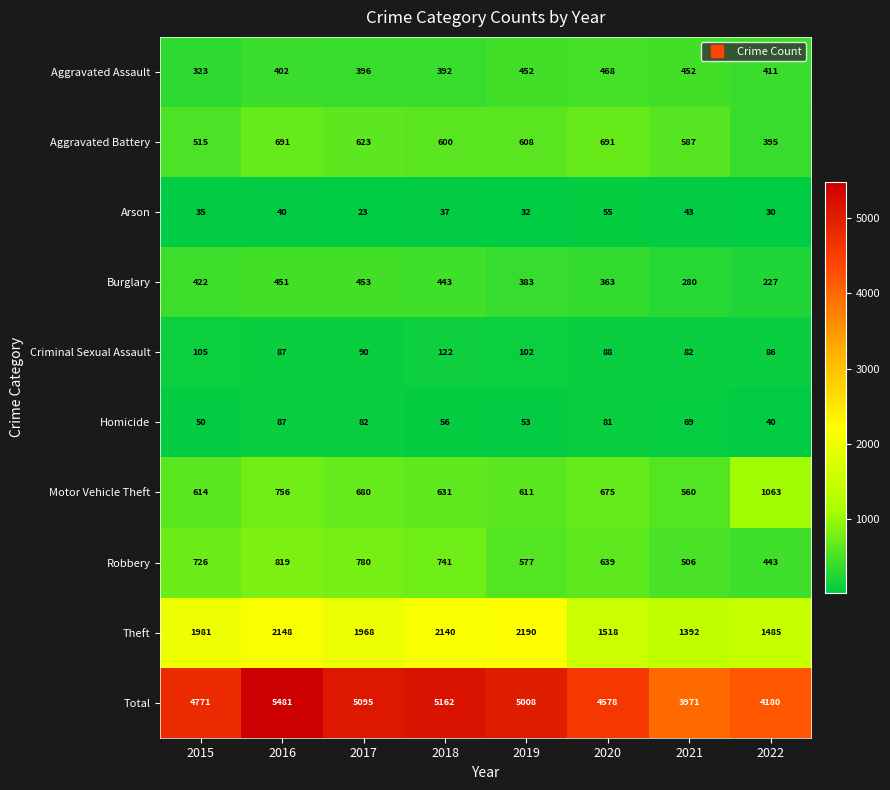

What is the spread (max minus min) of values at 2018?

5125